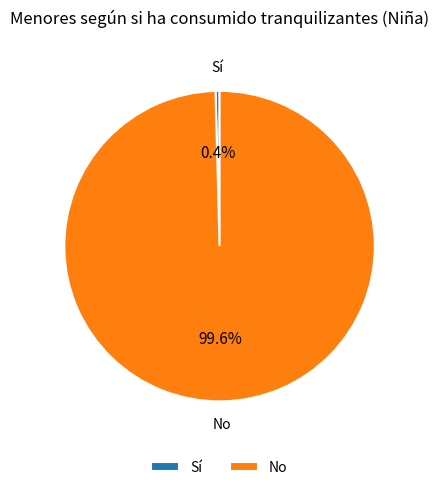

Count the number of slices in the pie.

2